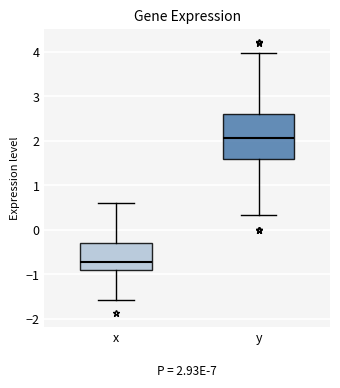

Which box is the tallest, from its lower edge to its upper edge?

y